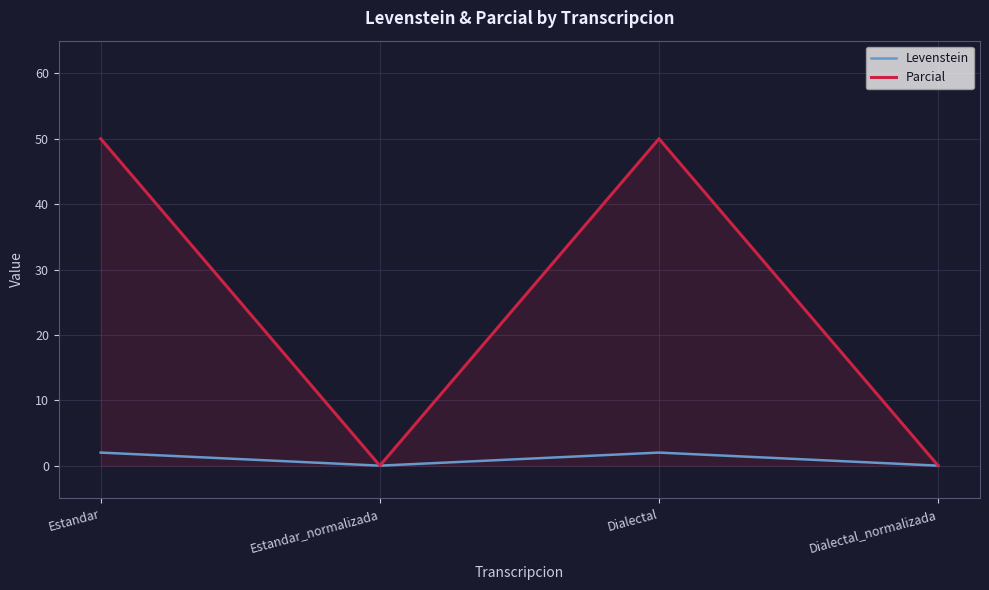

Read the Parcial value at Estandar.

50